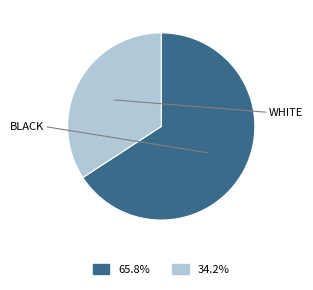

Do 34.2% and 65.8% together represent more than half of the pie?

Yes